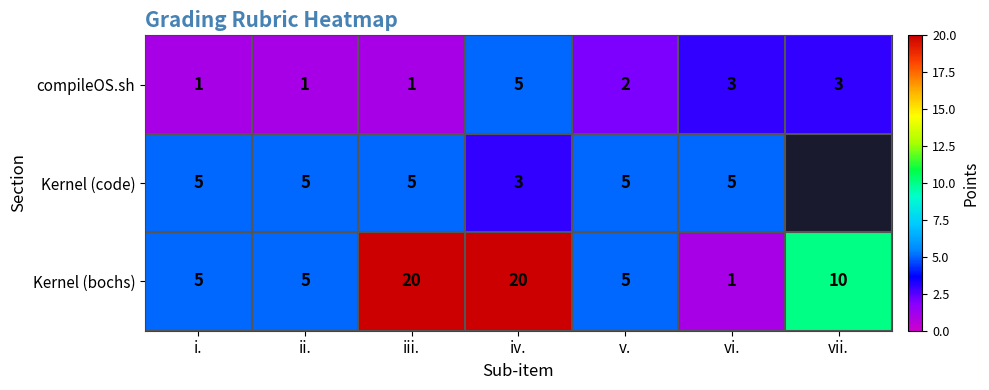

What is the difference between the highest and lowest values at i.?

4